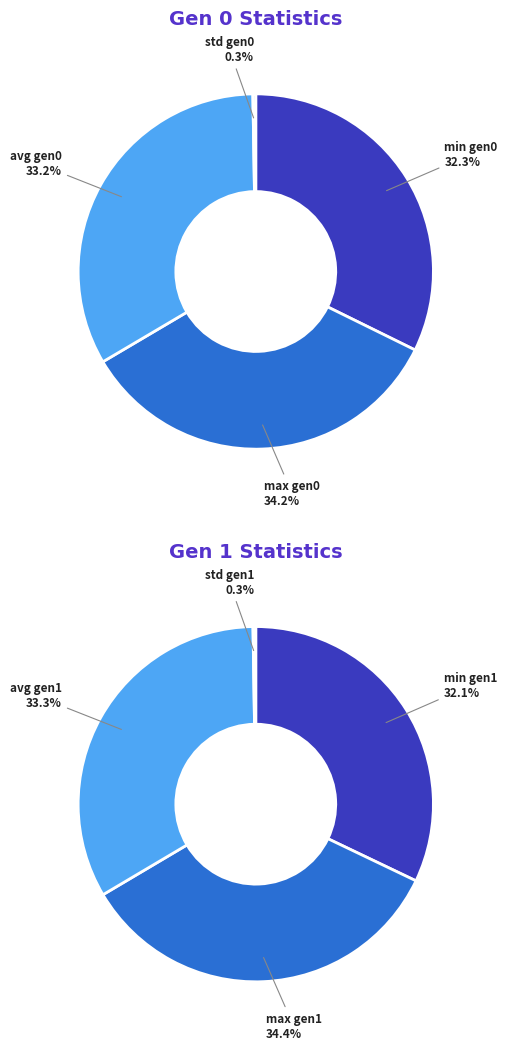

True or false: gen 0 accounts for 50% of the total.

True